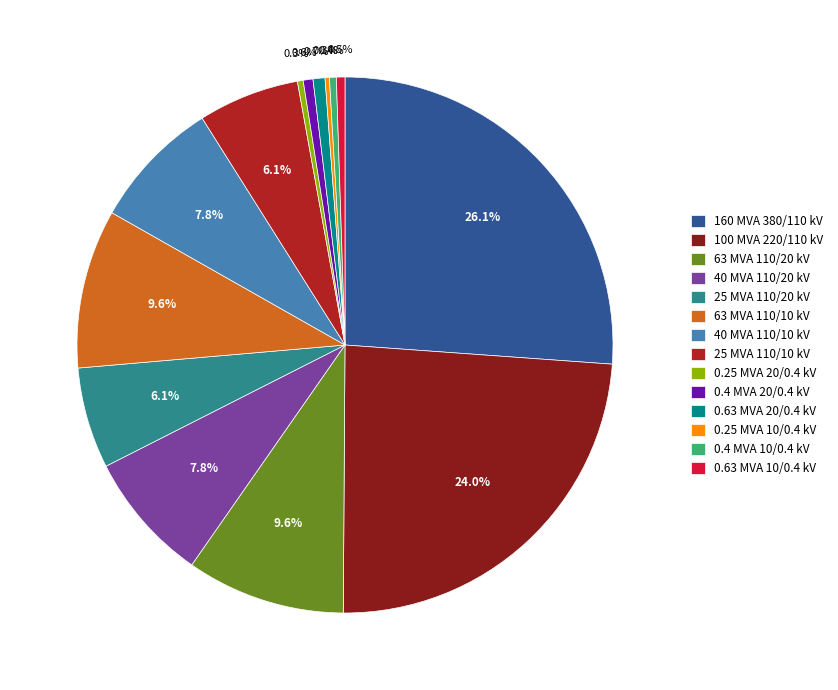

Approximately how many times larger is the value at 160 MVA 380/110 kV compared to 0.63 MVA 10/0.4 kV?

50.8